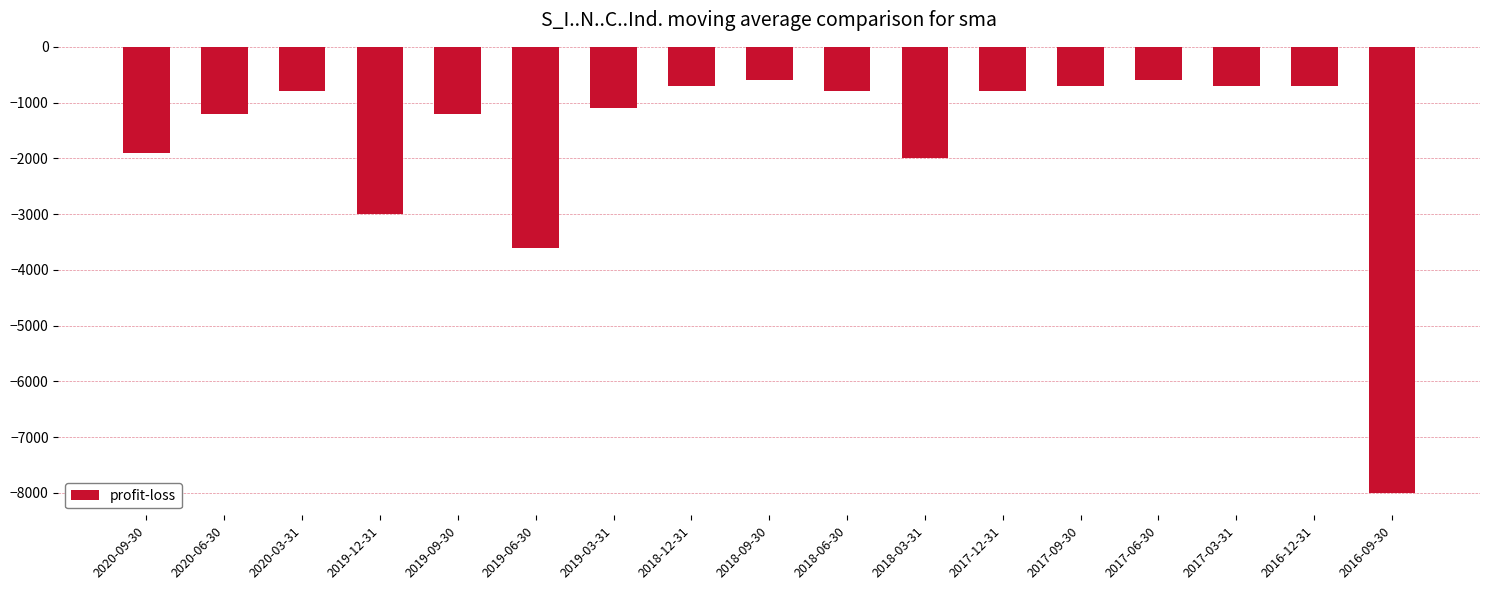

What is the smallest value displayed?

-8000